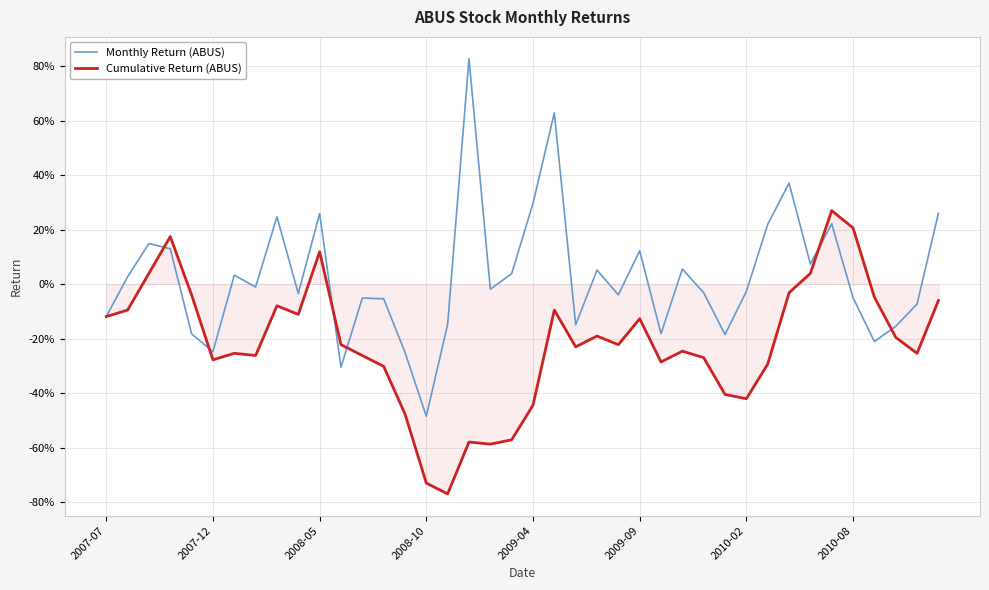

What is the highest value of the Monthly Return (ABUS) series?

0.8